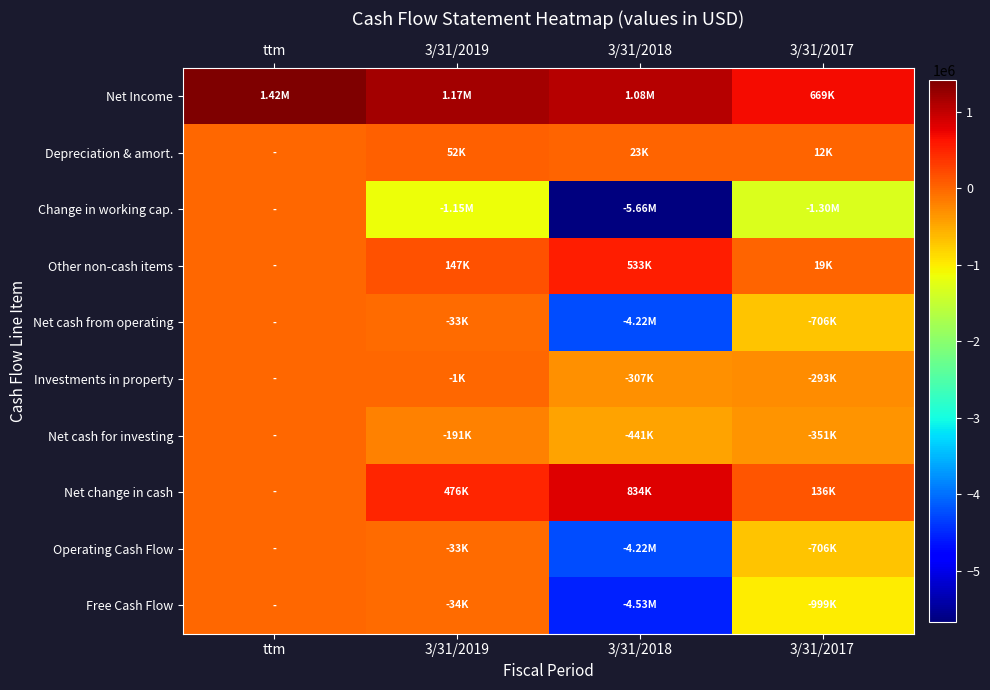

Which series has the largest total across all categories?

Net Income